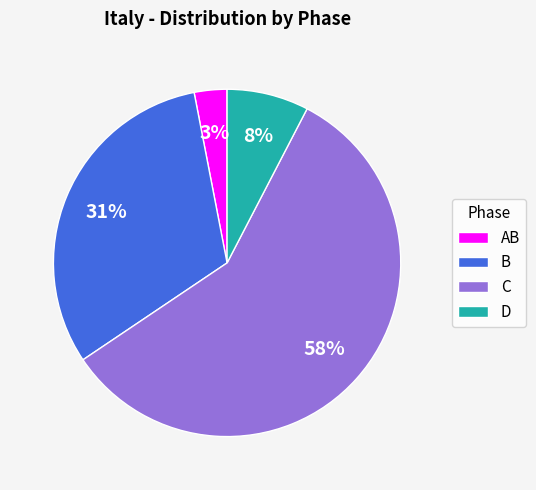

Does any single category account for the majority?

Yes